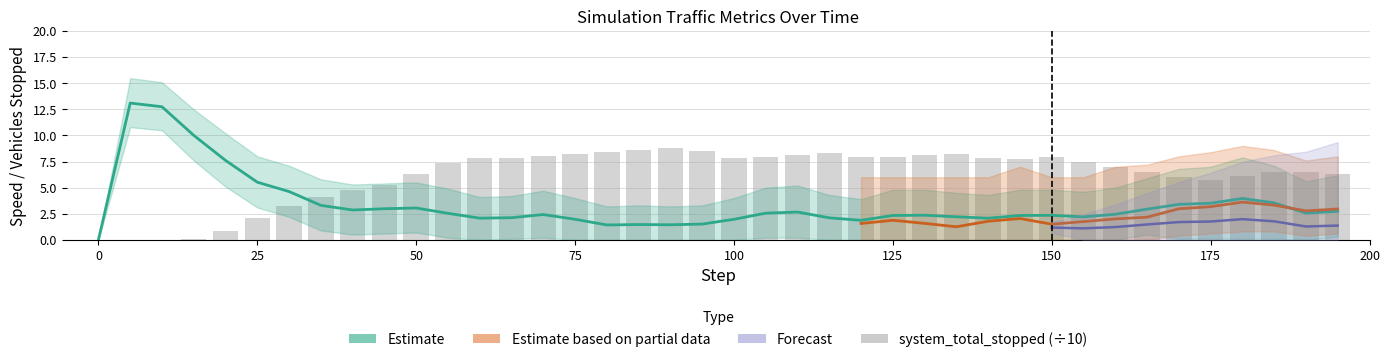

Count the number of categories in the chart.

40